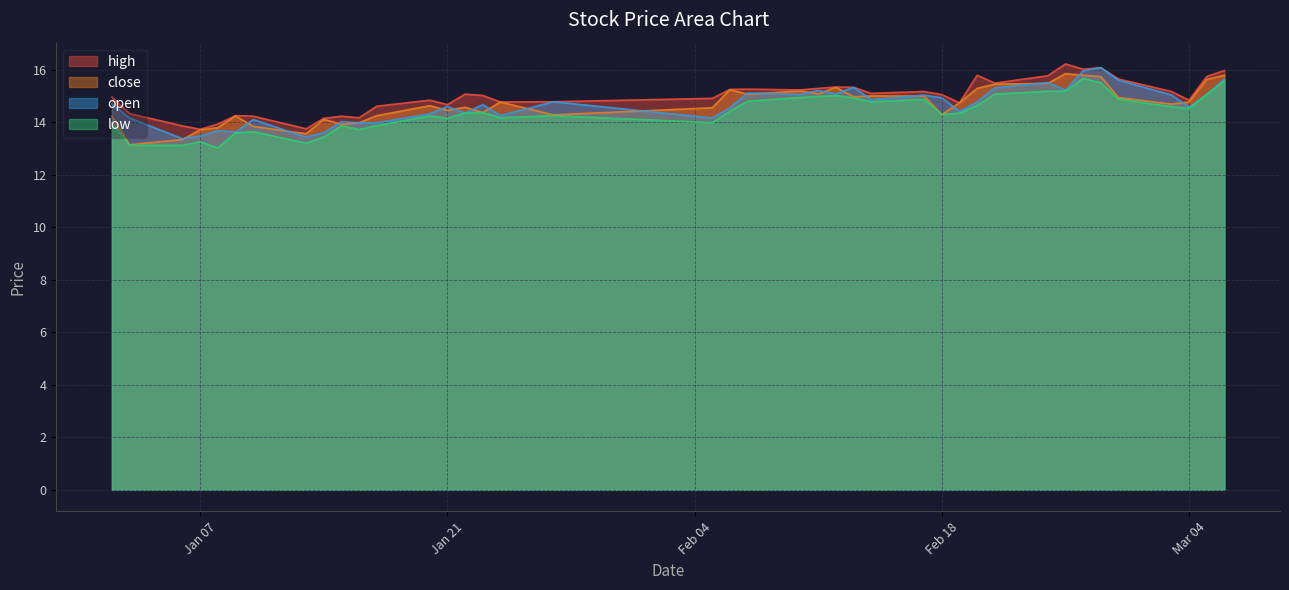

Which series has the widest spread of values?

close